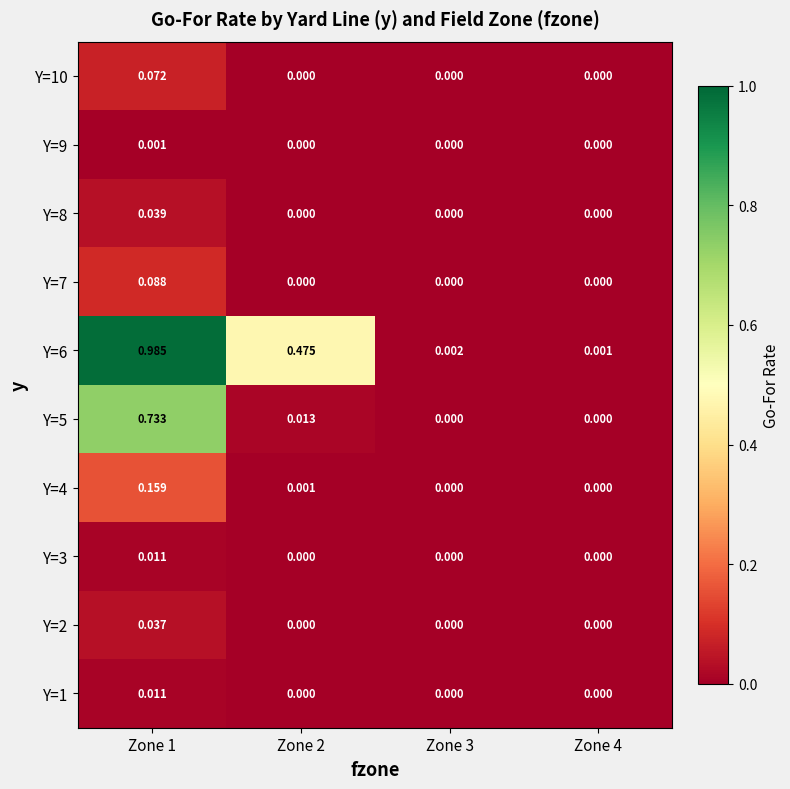

At which category is the sum across all series the highest?

Zone 1